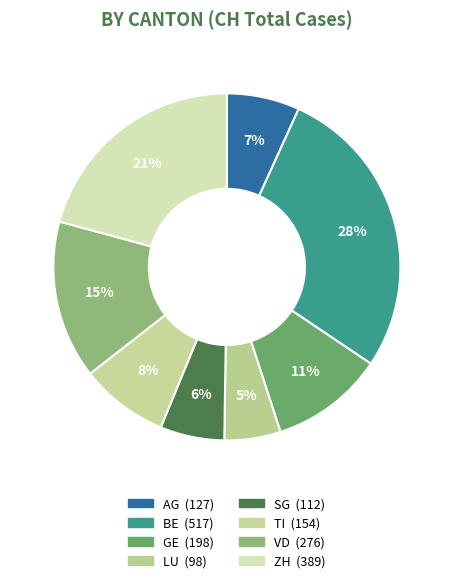

How many segments does this pie chart have?

8